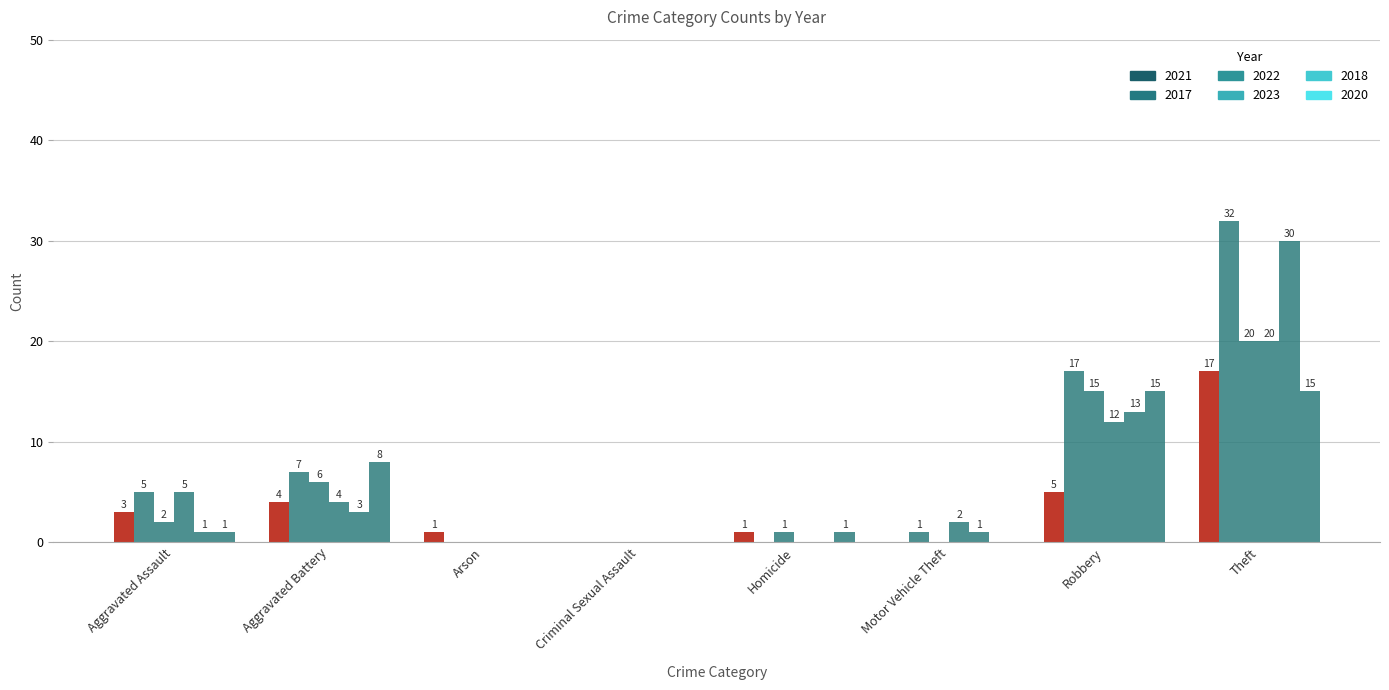

Reading right to left, transcribe all the data shown in this chart.

2021: Theft=17	Robbery=5	Motor Vehicle Theft=0	Homicide=1	Criminal Sexual Assault=0	Arson=1	Aggravated Battery=4	Aggravated Assault=3
2017: Theft=32	Robbery=17	Motor Vehicle Theft=1	Homicide=0	Criminal Sexual Assault=0	Arson=0	Aggravated Battery=7	Aggravated Assault=5
2022: Theft=20	Robbery=15	Motor Vehicle Theft=0	Homicide=1	Criminal Sexual Assault=0	Arson=0	Aggravated Battery=6	Aggravated Assault=2
2023: Theft=20	Robbery=12	Motor Vehicle Theft=2	Homicide=0	Criminal Sexual Assault=0	Arson=0	Aggravated Battery=4	Aggravated Assault=5
2018: Theft=30	Robbery=13	Motor Vehicle Theft=1	Homicide=0	Criminal Sexual Assault=0	Arson=0	Aggravated Battery=3	Aggravated Assault=1
2020: Theft=15	Robbery=15	Motor Vehicle Theft=0	Homicide=1	Criminal Sexual Assault=0	Arson=0	Aggravated Battery=8	Aggravated Assault=1